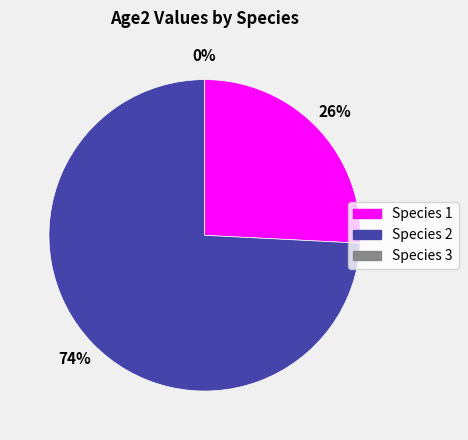

How many segments does this pie chart have?

3